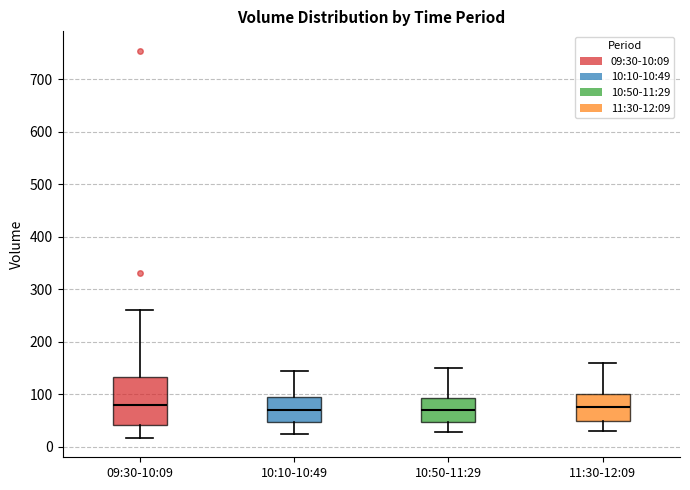

Which box is the tallest, from its lower edge to its upper edge?

09:30-10:09